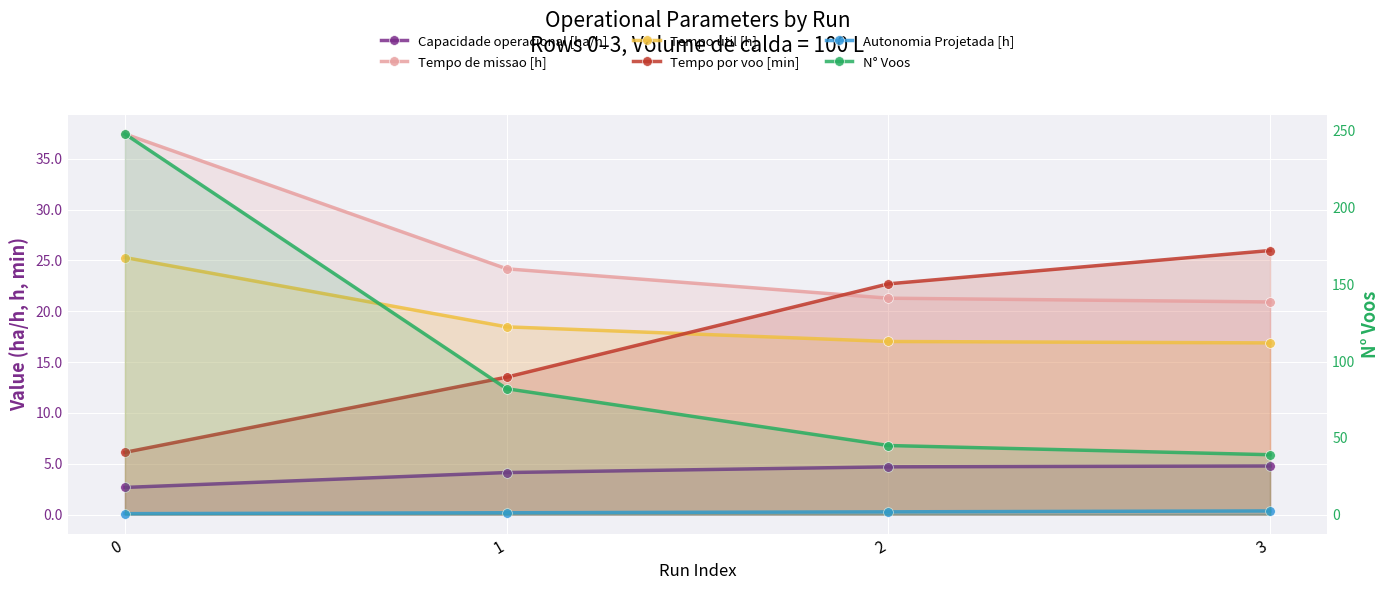

Which has a higher value, 0 or 3?

3